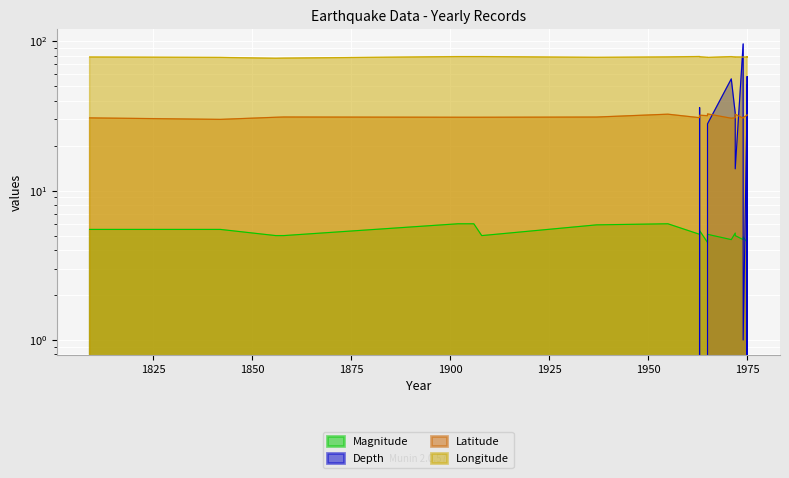

The value of Latitude at 1963 is 19.2. True or false?

False